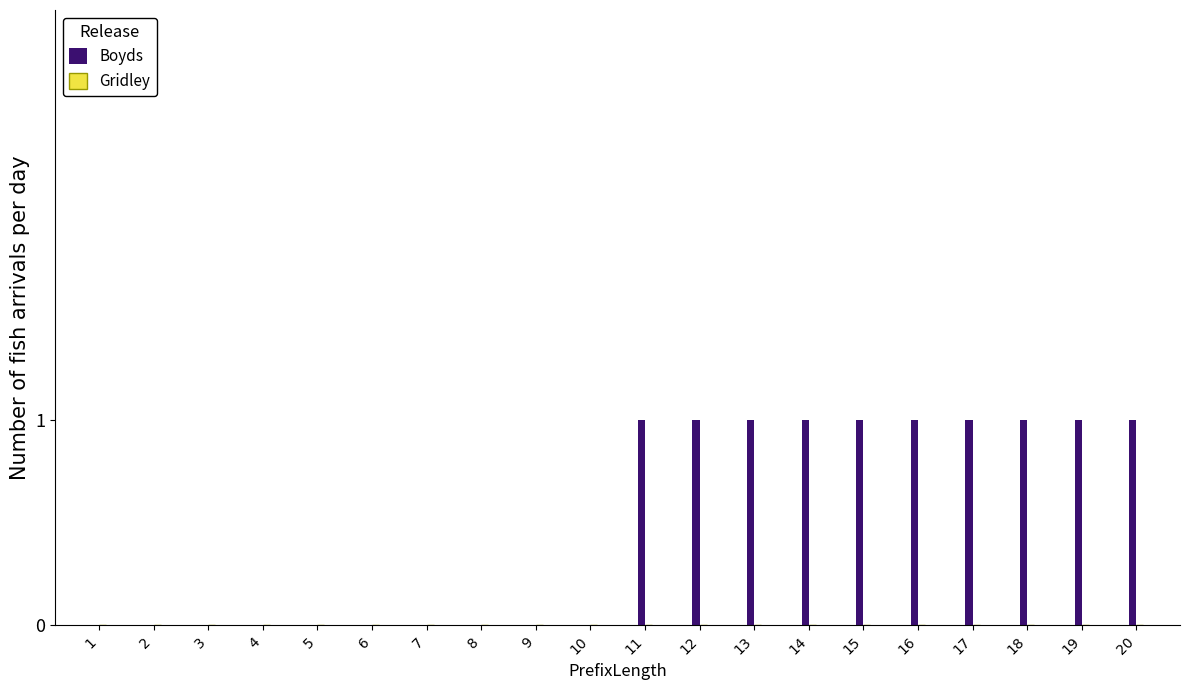

What is the change in value from 1 to 12?

+1